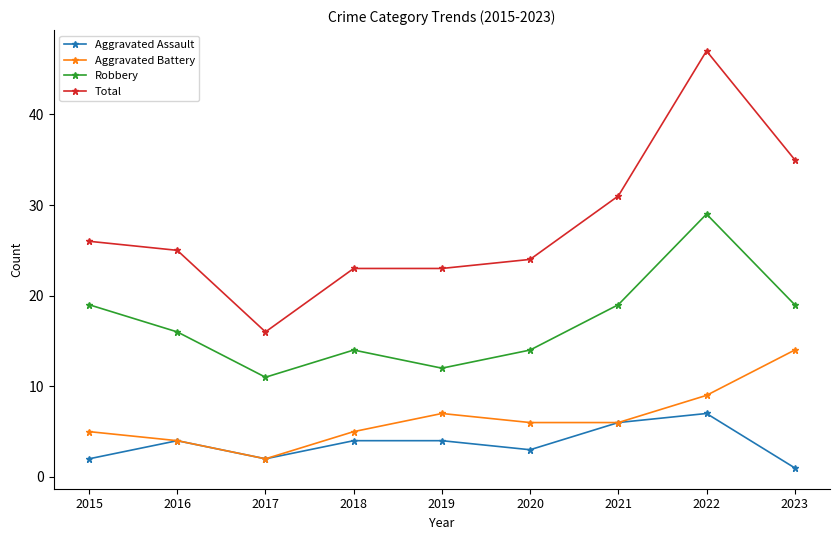

The Total series shows 8 at 2015. True or false?

False